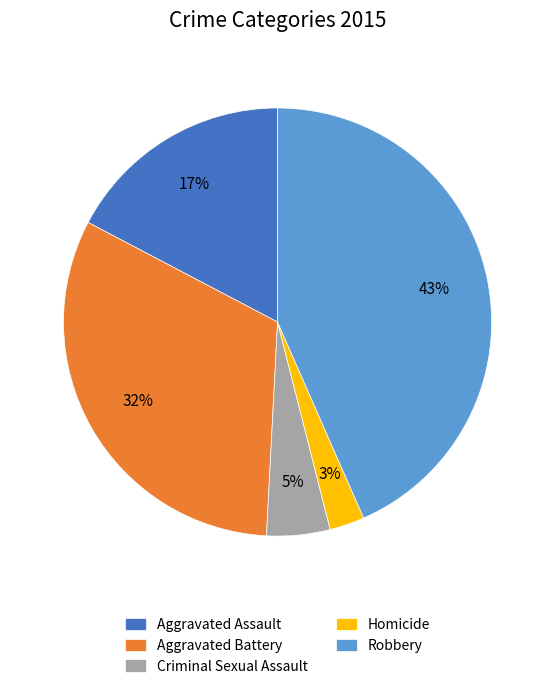

Rank the categories by value from highest to lowest.

Robbery, Aggravated Battery, Aggravated Assault, Criminal Sexual Assault, Homicide